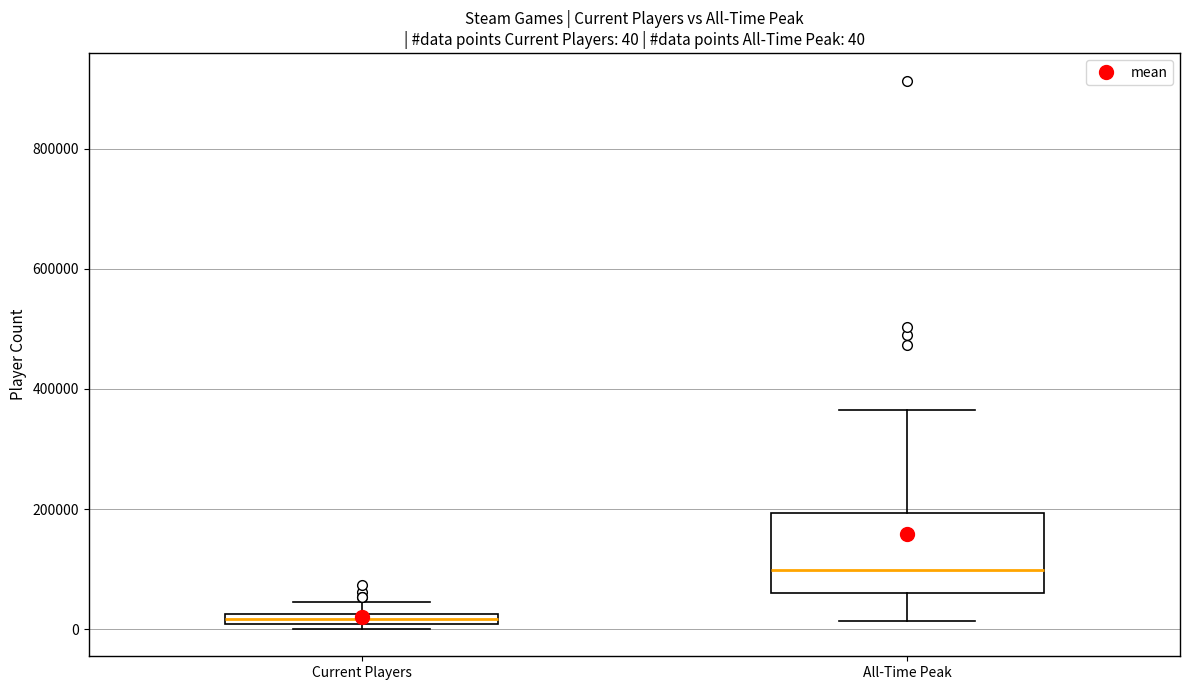

Which box has the lowest median line?

Current Players